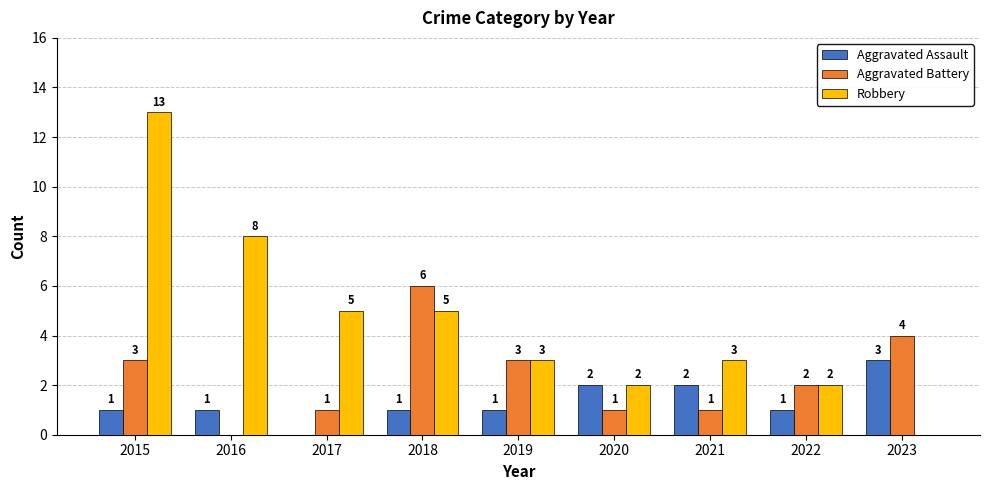

What is the greatest value displayed?

13